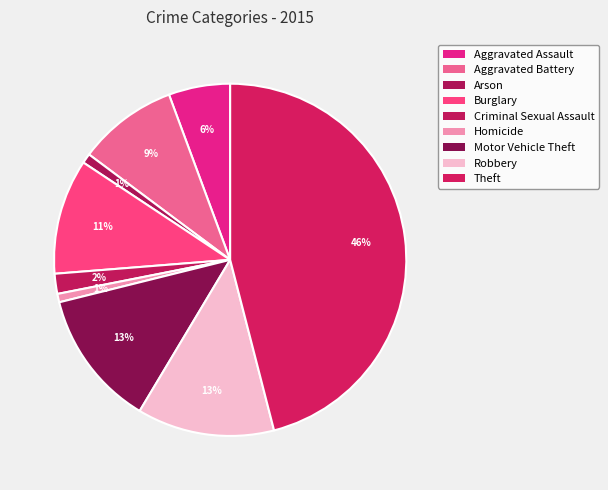

Rank the categories by value from highest to lowest.

Theft, Robbery, Motor Vehicle Theft, Burglary, Aggravated Battery, Aggravated Assault, Criminal Sexual Assault, Arson, Homicide